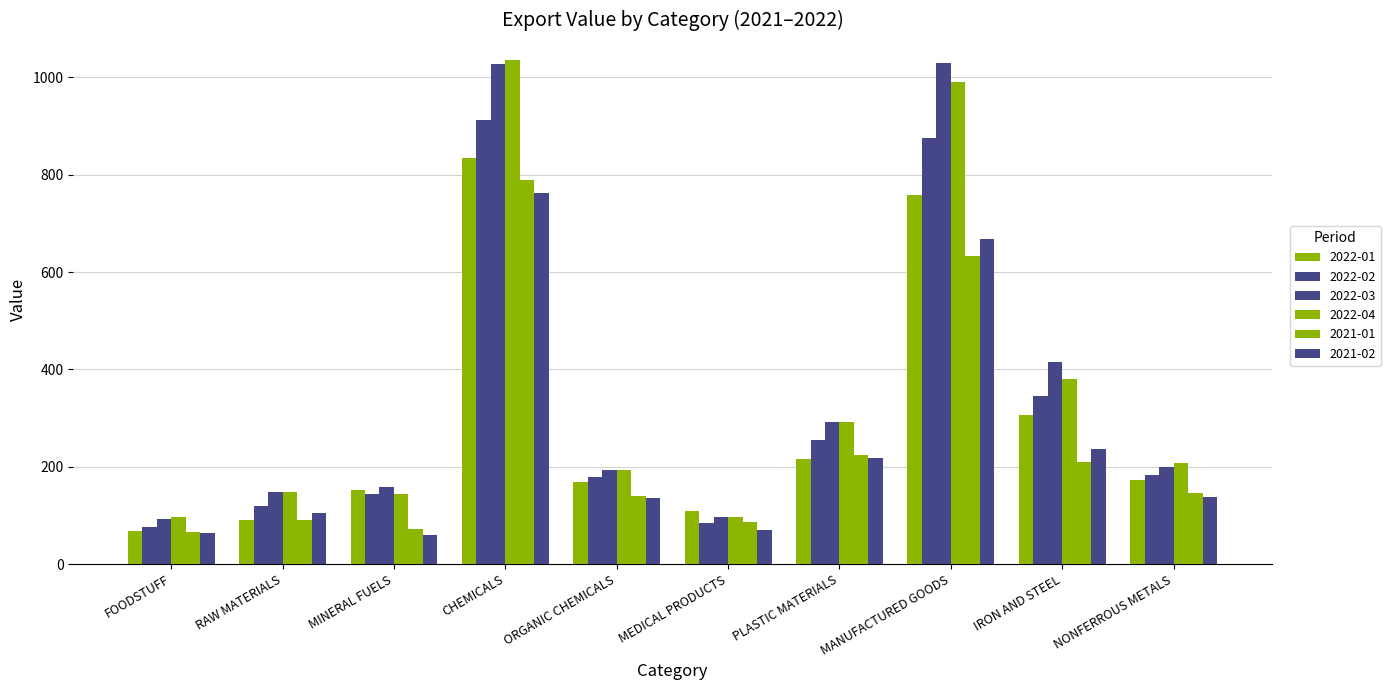

Reading right to left, list all the values displayed in this chart.

2022-01: NONFERROUS METALS=172.1	IRON AND STEEL=306.9	MANUFACTURED GOODS=759.0	PLASTIC MATERIALS=215.7	MEDICAL PRODUCTS=109.0	ORGANIC CHEMICALS=169.1	CHEMICALS=834.2	MINERAL FUELS=152.8	RAW MATERIALS=90.8	FOODSTUFF=67.2
2022-02: NONFERROUS METALS=183.1	IRON AND STEEL=344.4	MANUFACTURED GOODS=876.4	PLASTIC MATERIALS=254.7	MEDICAL PRODUCTS=85.0	ORGANIC CHEMICALS=179.7	CHEMICALS=913.4	MINERAL FUELS=144.8	RAW MATERIALS=118.6	FOODSTUFF=75.4
2022-03: NONFERROUS METALS=200.4	IRON AND STEEL=415.4	MANUFACTURED GOODS=1029.7	PLASTIC MATERIALS=291.7	MEDICAL PRODUCTS=97.6	ORGANIC CHEMICALS=192.3	CHEMICALS=1028.3	MINERAL FUELS=157.9	RAW MATERIALS=148.3	FOODSTUFF=92.3
2022-04: NONFERROUS METALS=207.3	IRON AND STEEL=380.0	MANUFACTURED GOODS=990.1	PLASTIC MATERIALS=291.0	MEDICAL PRODUCTS=96.0	ORGANIC CHEMICALS=193.2	CHEMICALS=1036.2	MINERAL FUELS=144.4	RAW MATERIALS=147.9	FOODSTUFF=97.4
2021-01: NONFERROUS METALS=145.9	IRON AND STEEL=208.7	MANUFACTURED GOODS=632.3	PLASTIC MATERIALS=224.8	MEDICAL PRODUCTS=85.7	ORGANIC CHEMICALS=139.4	CHEMICALS=788.6	MINERAL FUELS=72.3	RAW MATERIALS=91.3	FOODSTUFF=65.8
2021-02: NONFERROUS METALS=138.2	IRON AND STEEL=236.7	MANUFACTURED GOODS=668.3	PLASTIC MATERIALS=216.9	MEDICAL PRODUCTS=70.3	ORGANIC CHEMICALS=135.9	CHEMICALS=762.7	MINERAL FUELS=60.5	RAW MATERIALS=104.4	FOODSTUFF=63.7